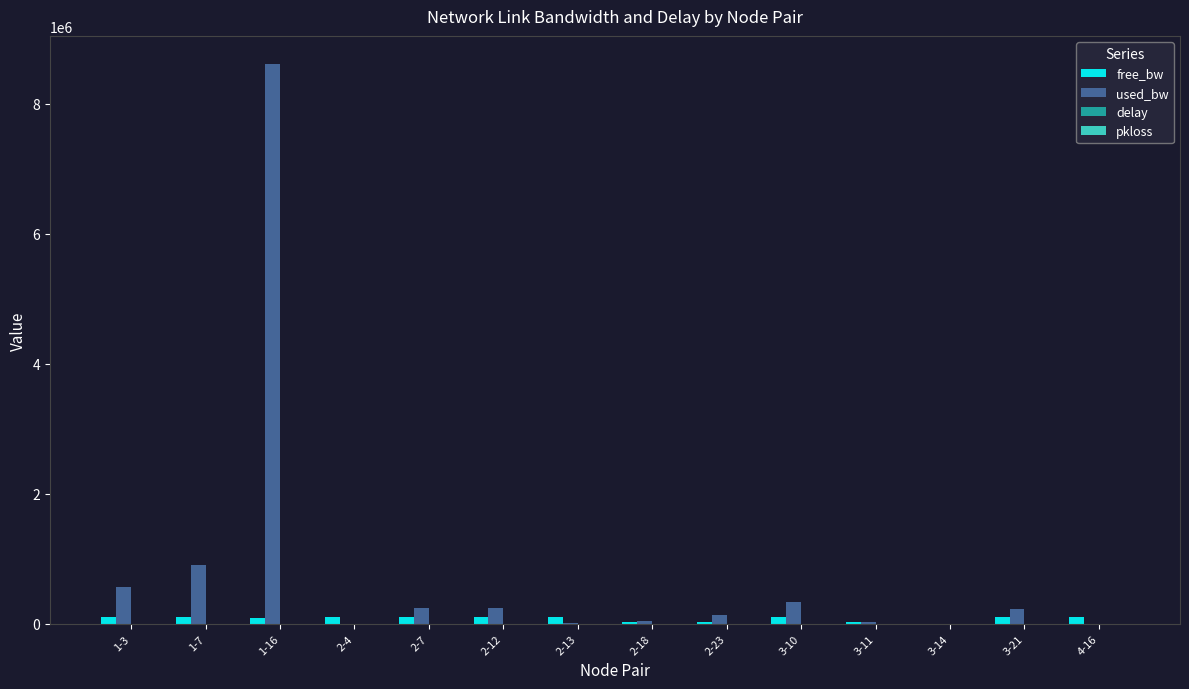

Is the value of free_bw at 2-18 greater than the value of used_bw at 1-3?

No